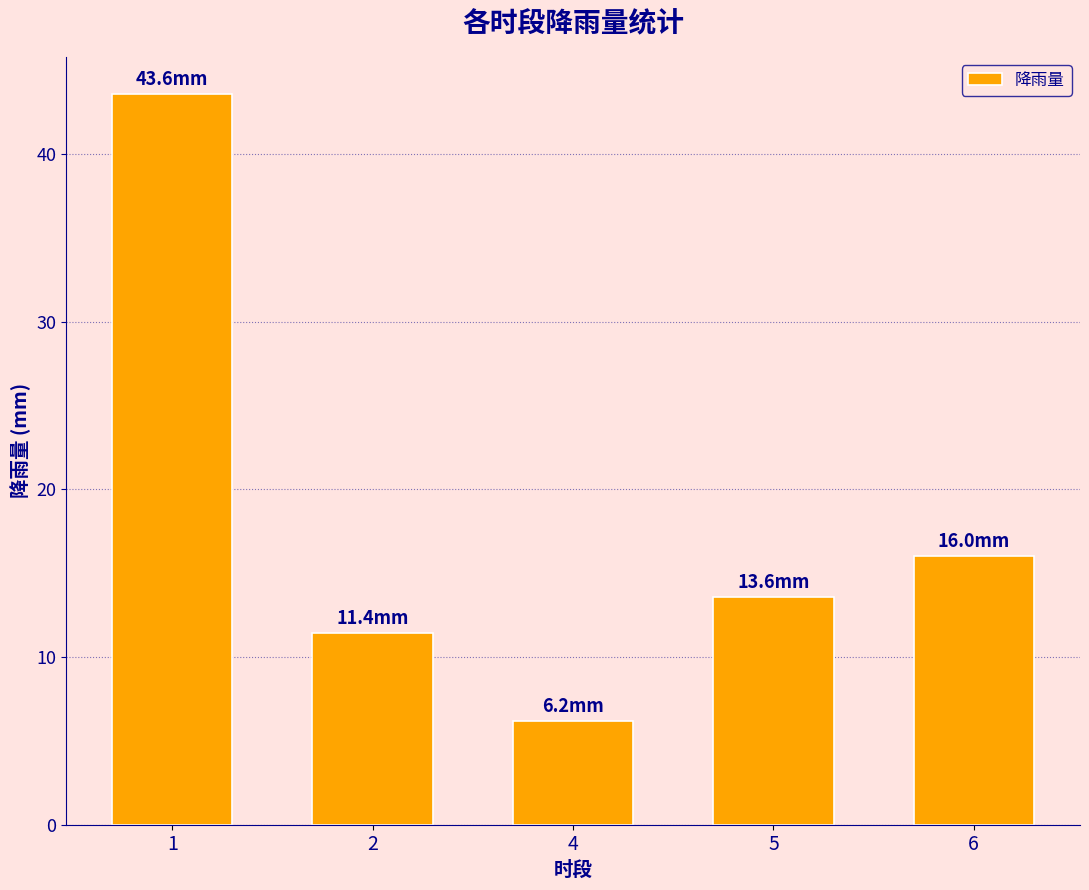

List the labels in order of value, largest first.

1, 6, 5, 2, 4